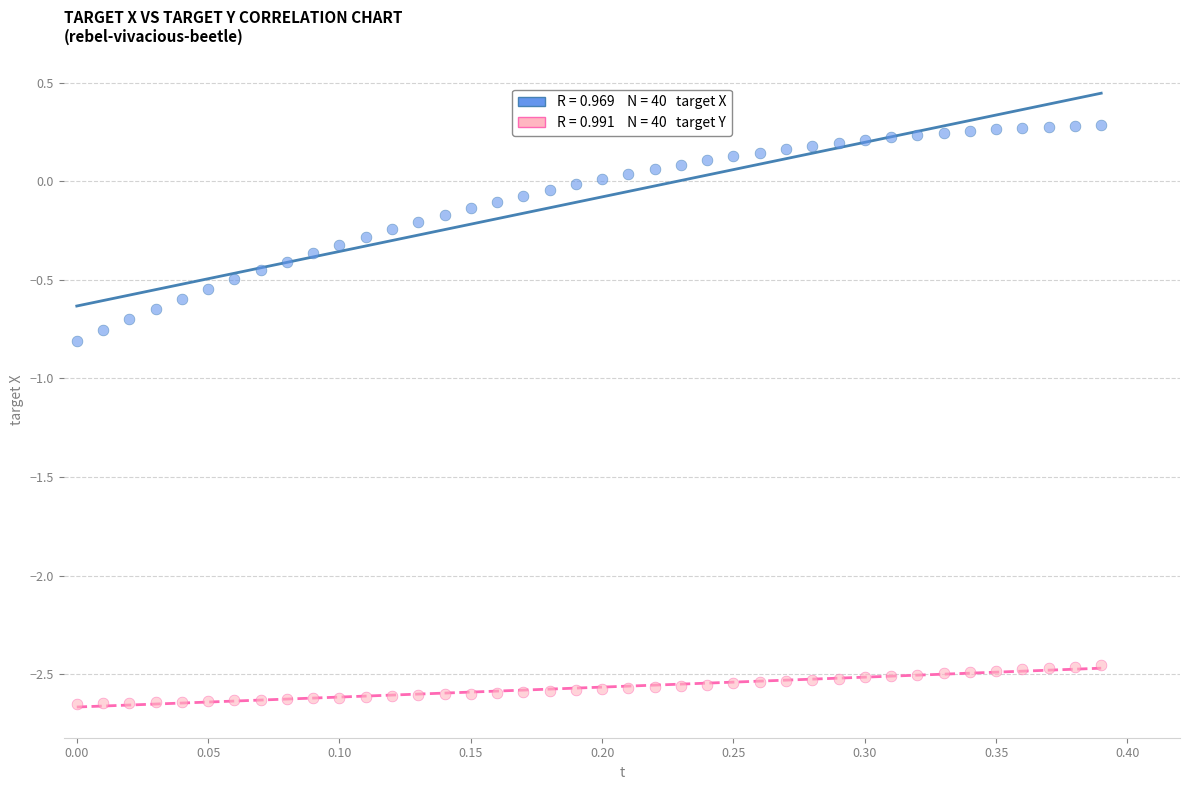

Across all data points, what is the range of X values (max minus min)?

0.4